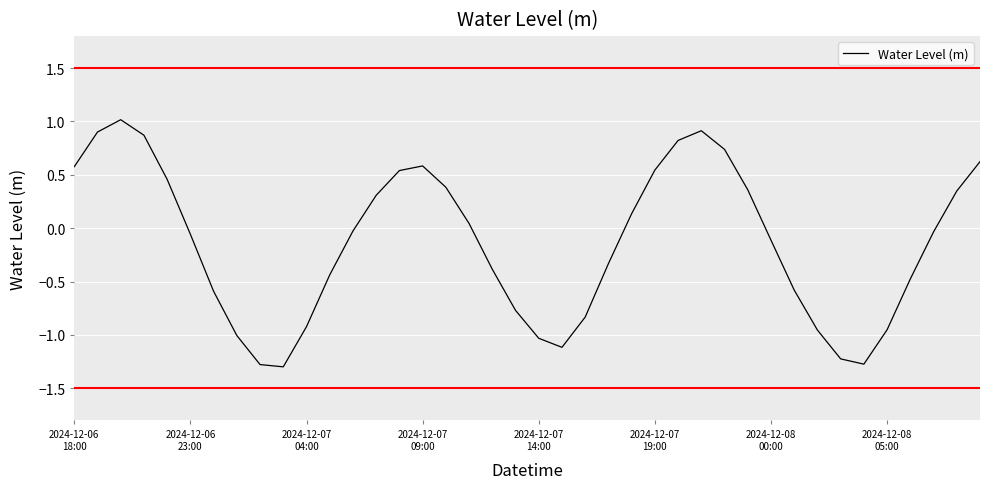

What is the smallest value displayed?

-1.3